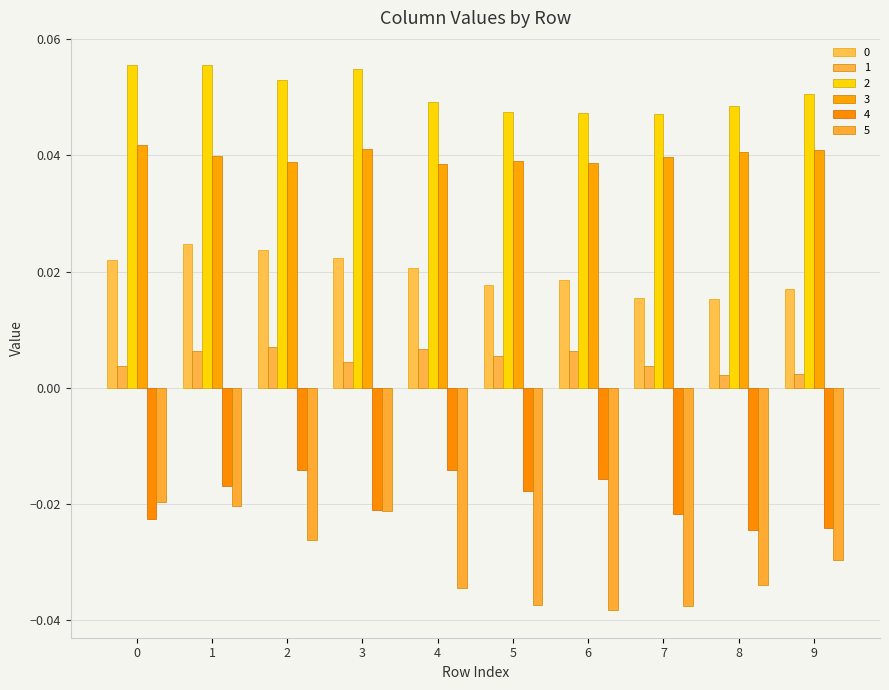

Does the chart contain stacked bars?

No